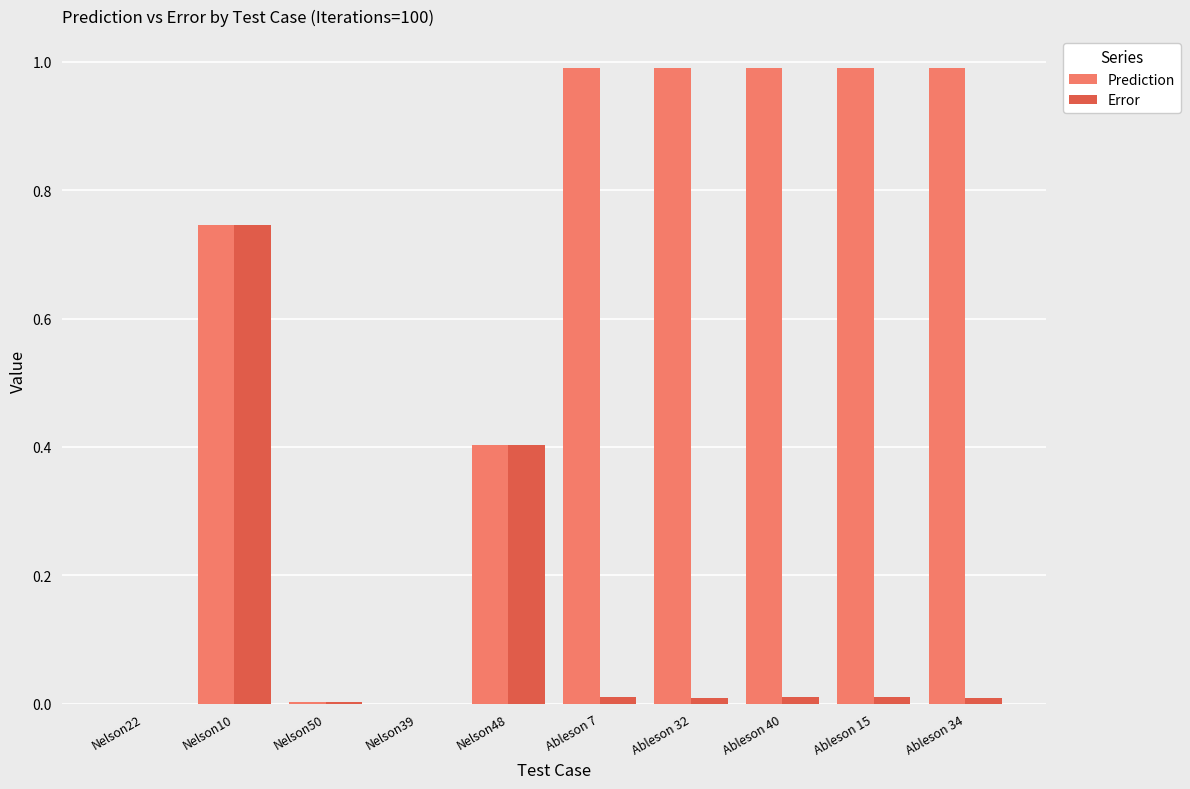

At which category is the sum across all series the highest?

Nelson10